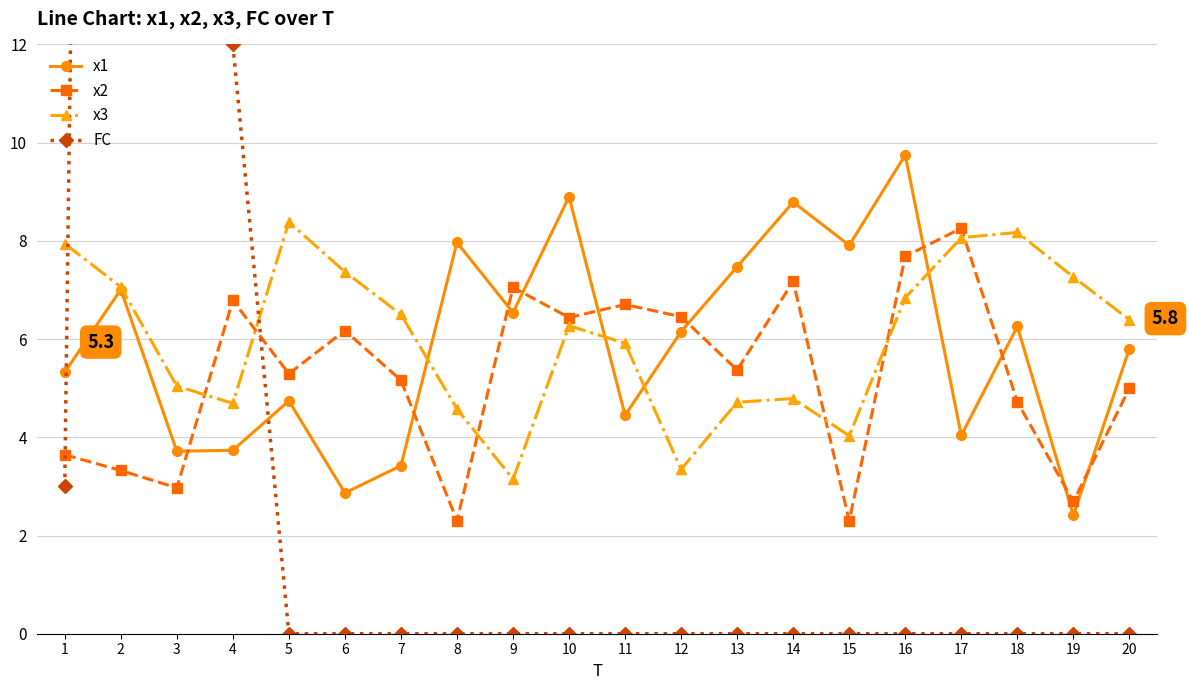

What is the lowest value of the x3 series?

3.1